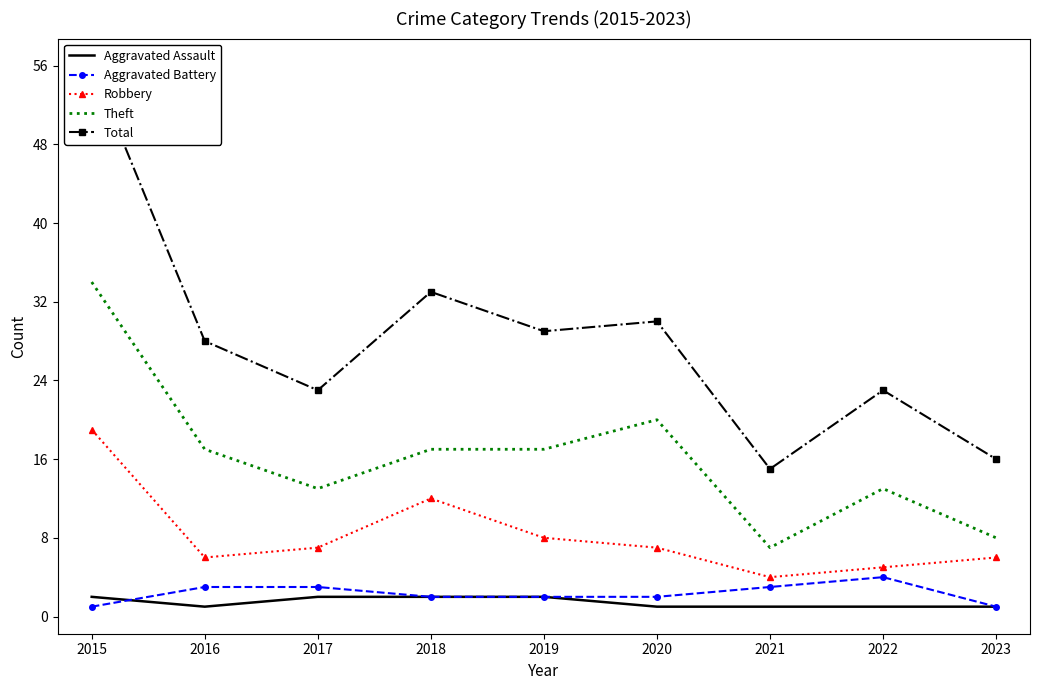

At which label is Theft closest to 20?

2020